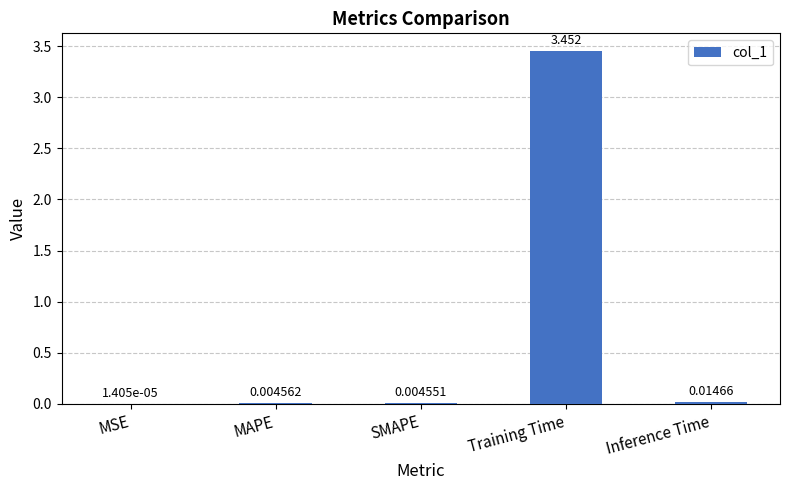

What is the average value?

0.7